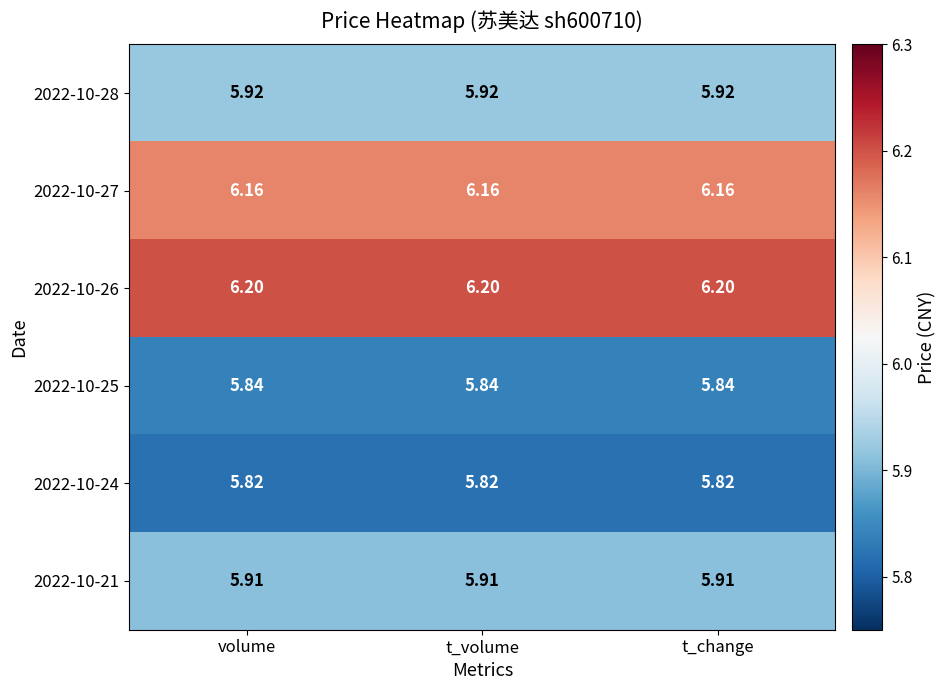

Is the value of 2022-10-21 at t_change greater than the value of 2022-10-27 at t_change?

No